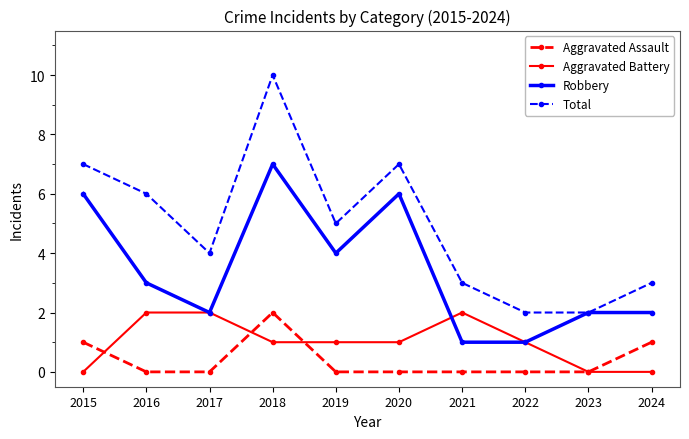

How many lines are shown in the chart?

4